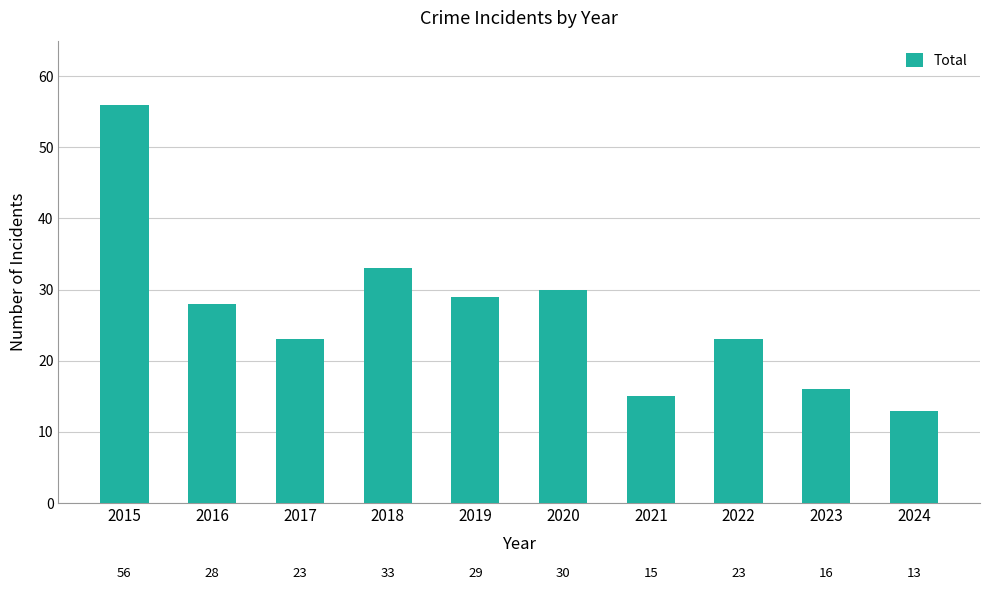

What is the maximum value shown in the chart?

56